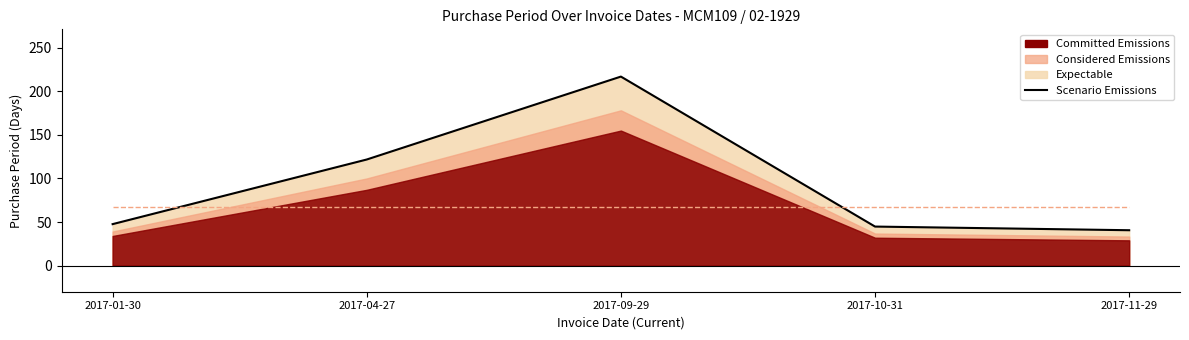

What is the value of the 2nd point from the left?

121.8